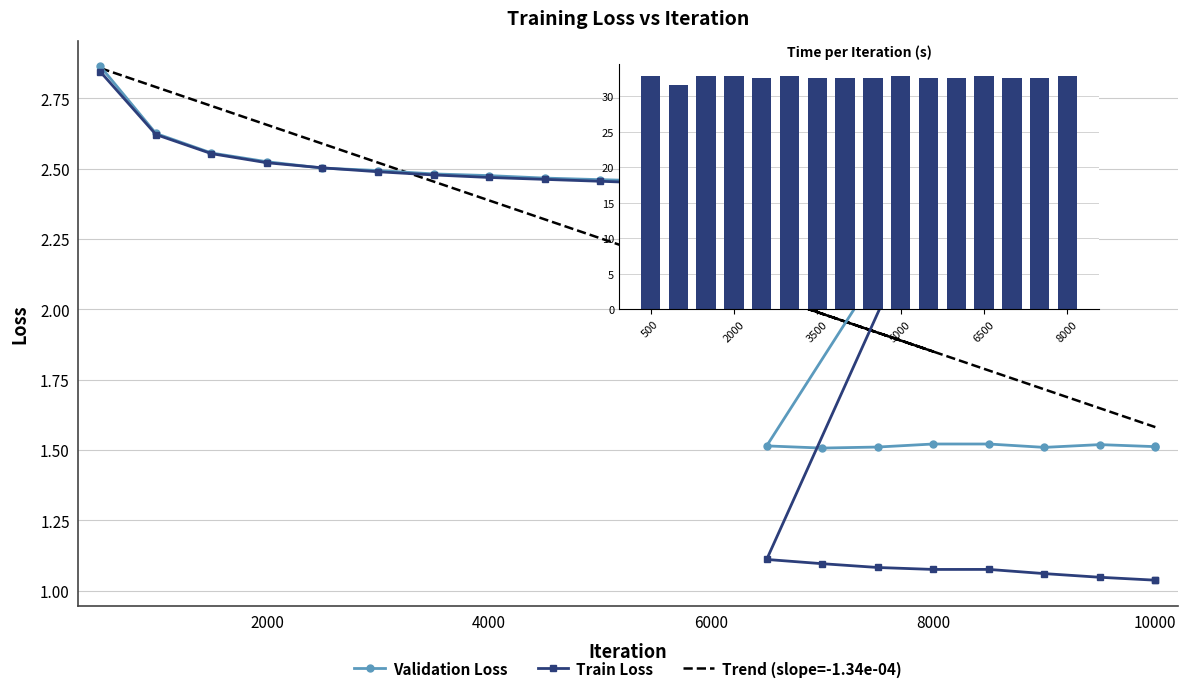

What position from the right is 11?

14